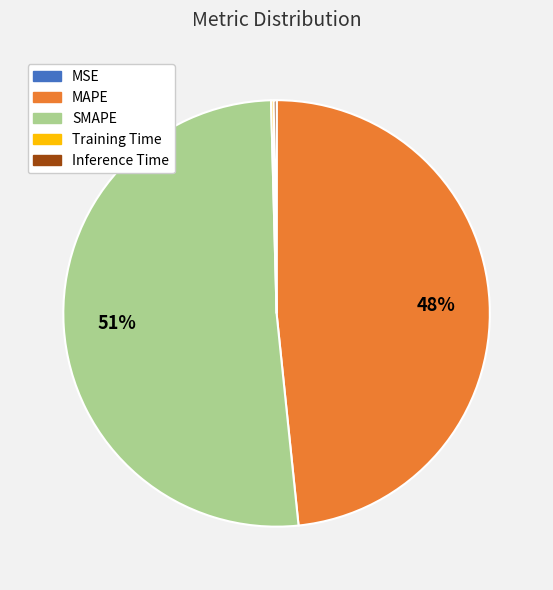

Is it true that MAPE is 41% of the pie?

False